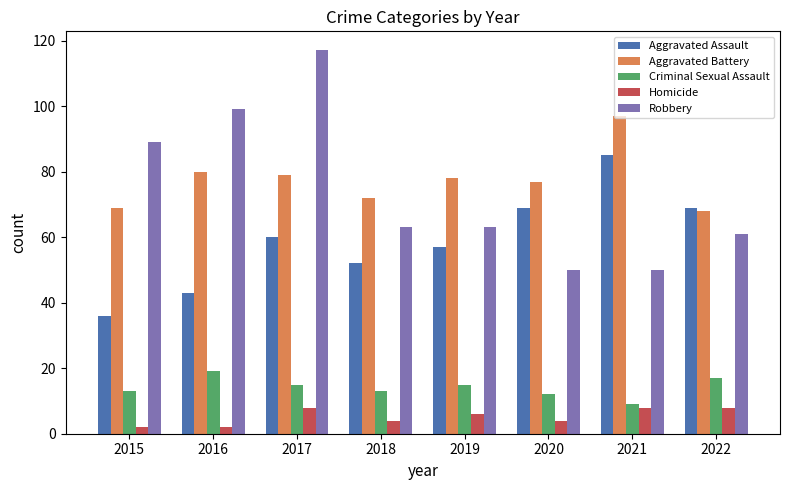

What is the difference between the highest and lowest values at 2018?

68